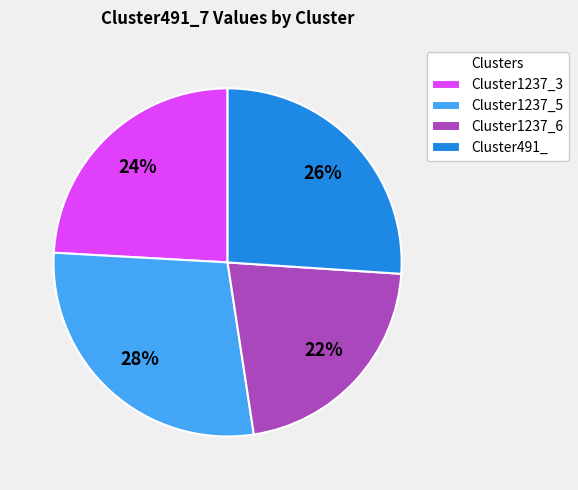

Is it true that Cluster491_ is 26% of the pie?

True